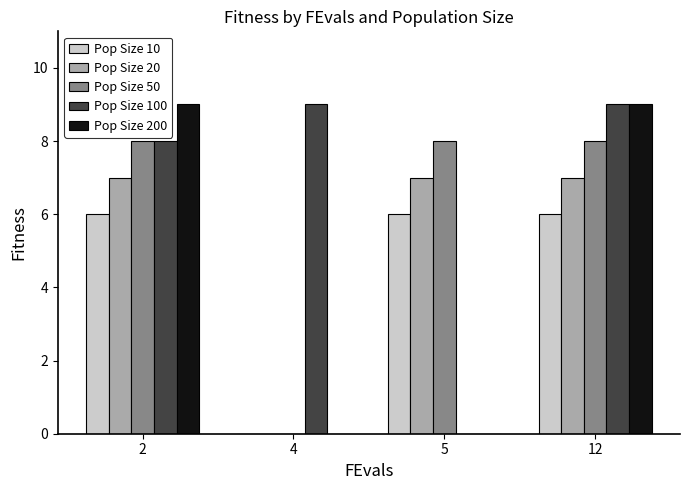

What is the total value across all series at 5?

21